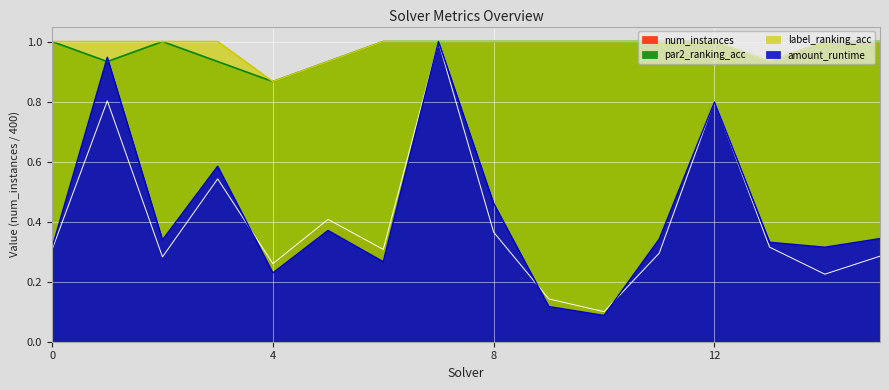

Is the value of label_ranking_acc at 6 greater than the value of par2_ranking_acc at 2?

No